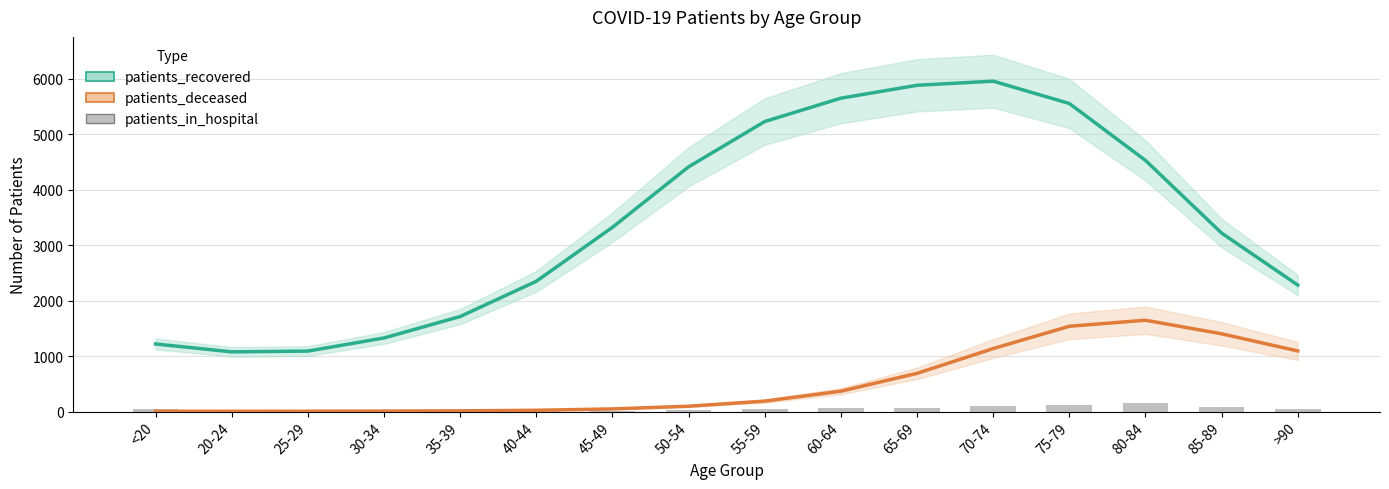

The patients_deceased series shows 1645.6 at 80-84. True or false?

True